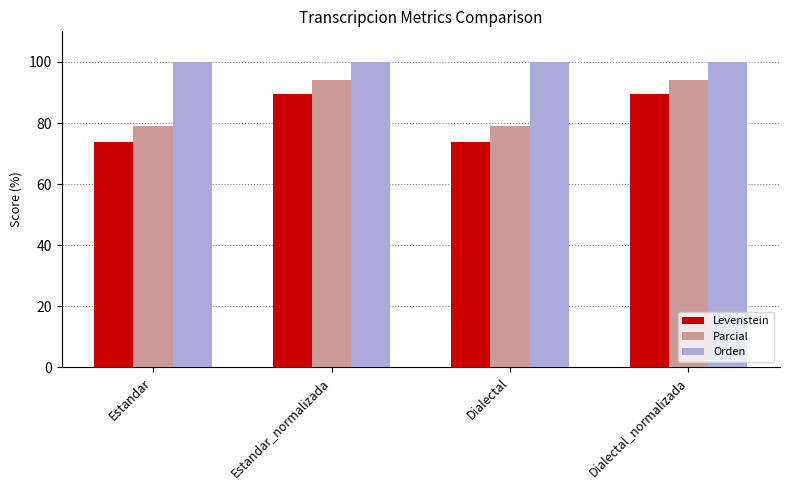

Is it true that Levenstein equals 73.9 at Estandar?

True